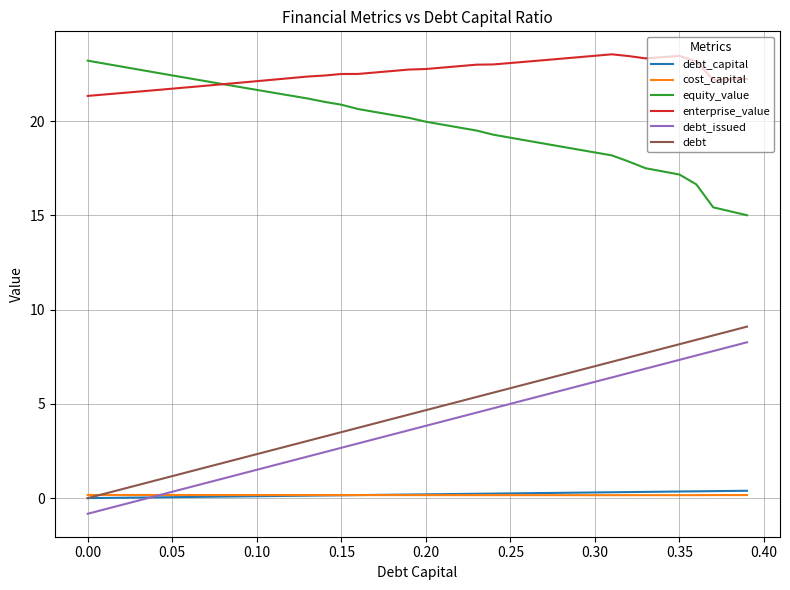

True or false: debt and enterprise_value cross at least once.

False